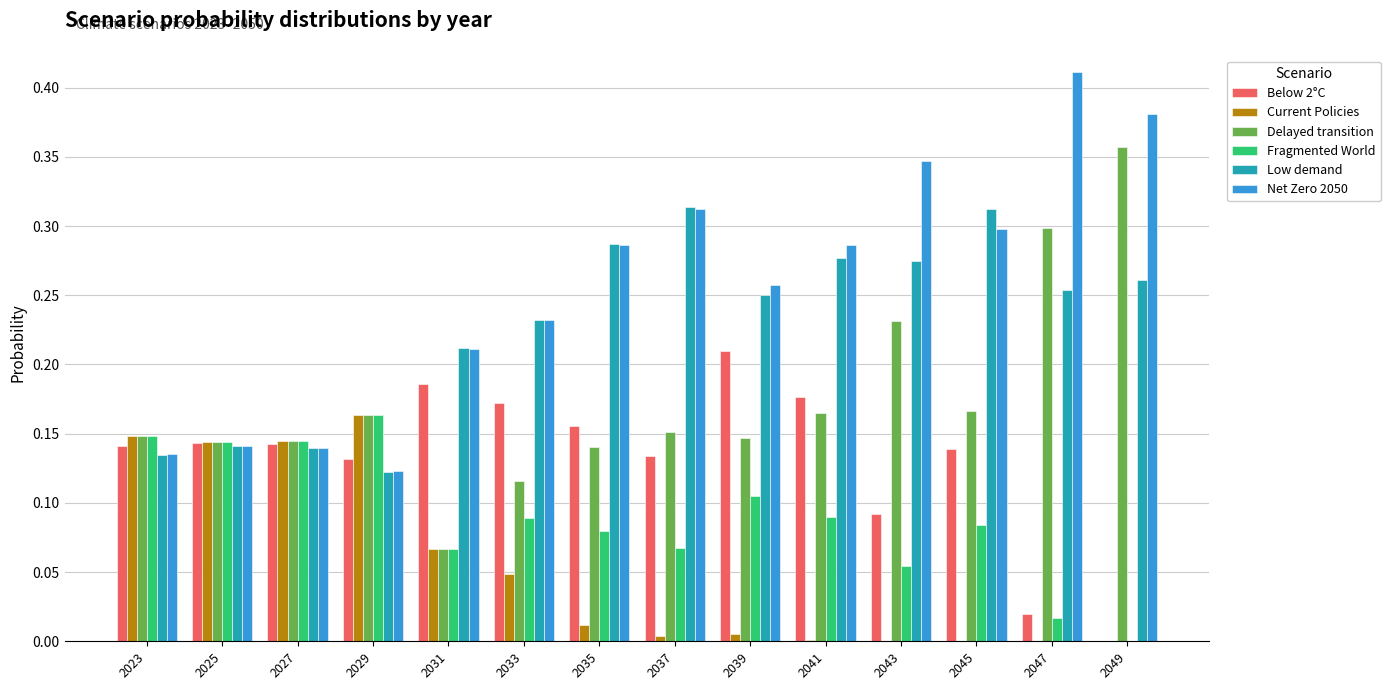

Is the value of Current Policies at 2033 greater than the value of Net Zero 2050 at 2045?

No